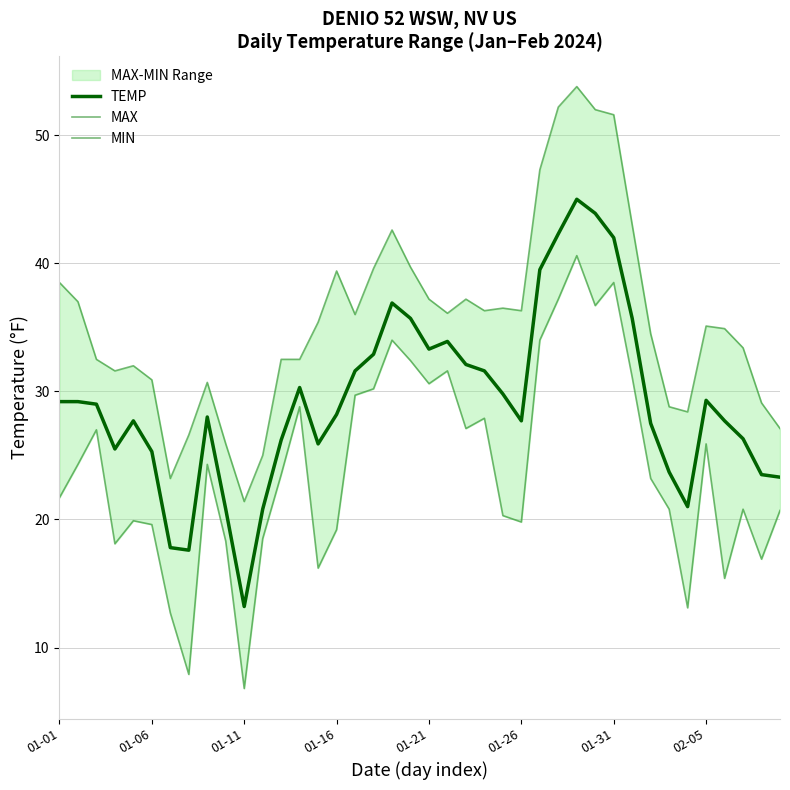

How many interior local peaks does the MAX series have?

8